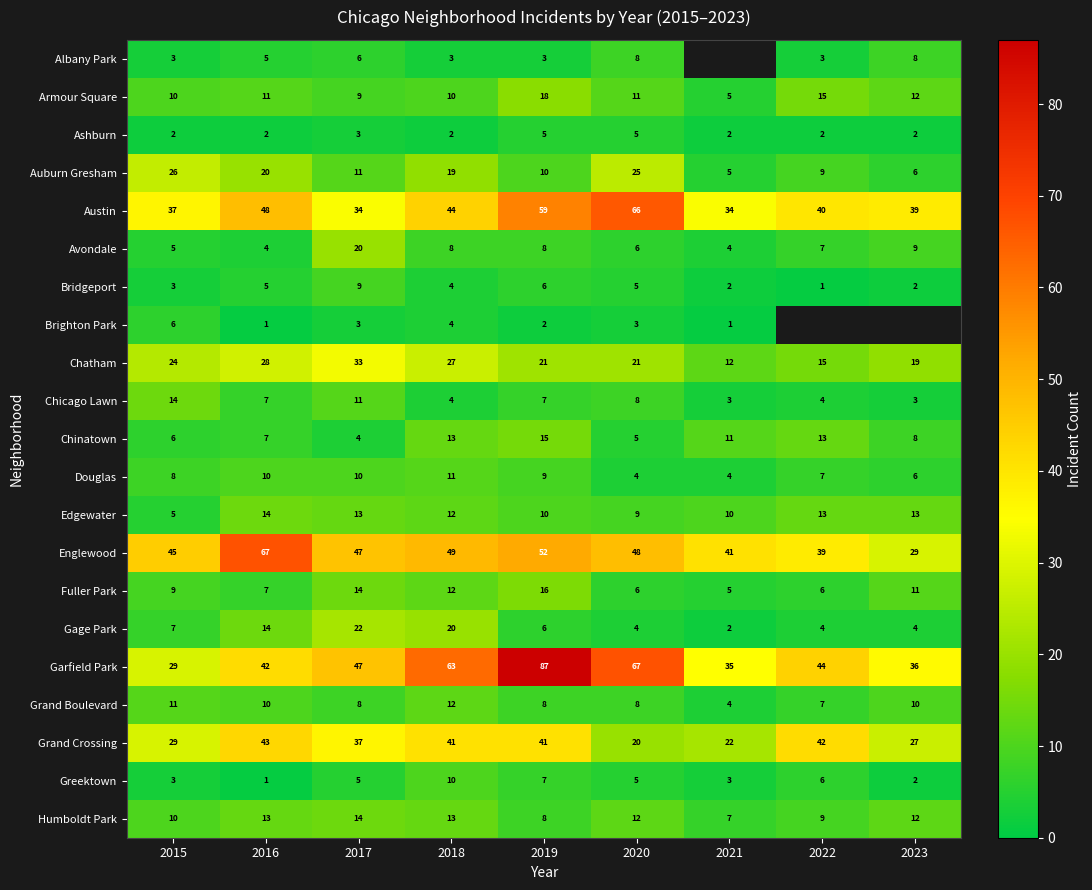

The value of Ashburn at 2017 is 1.8. True or false?

False